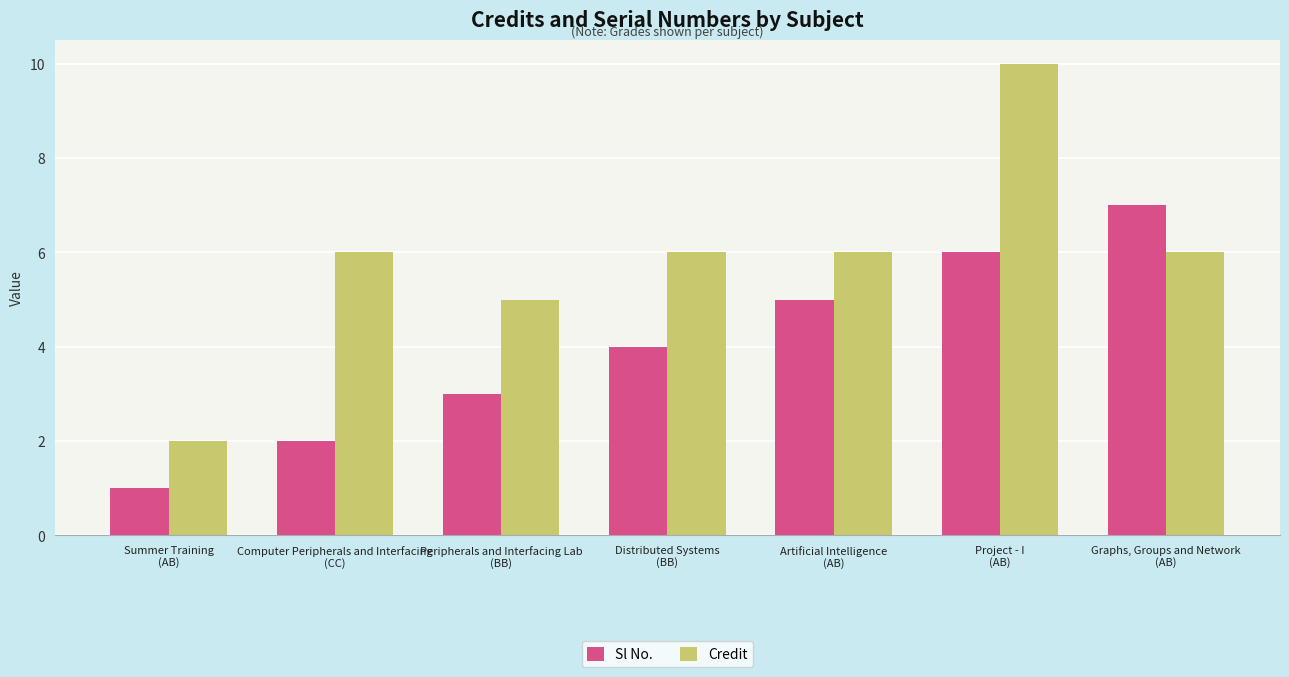

List the series in order of their peak value, lowest first.

Sl No., Credit